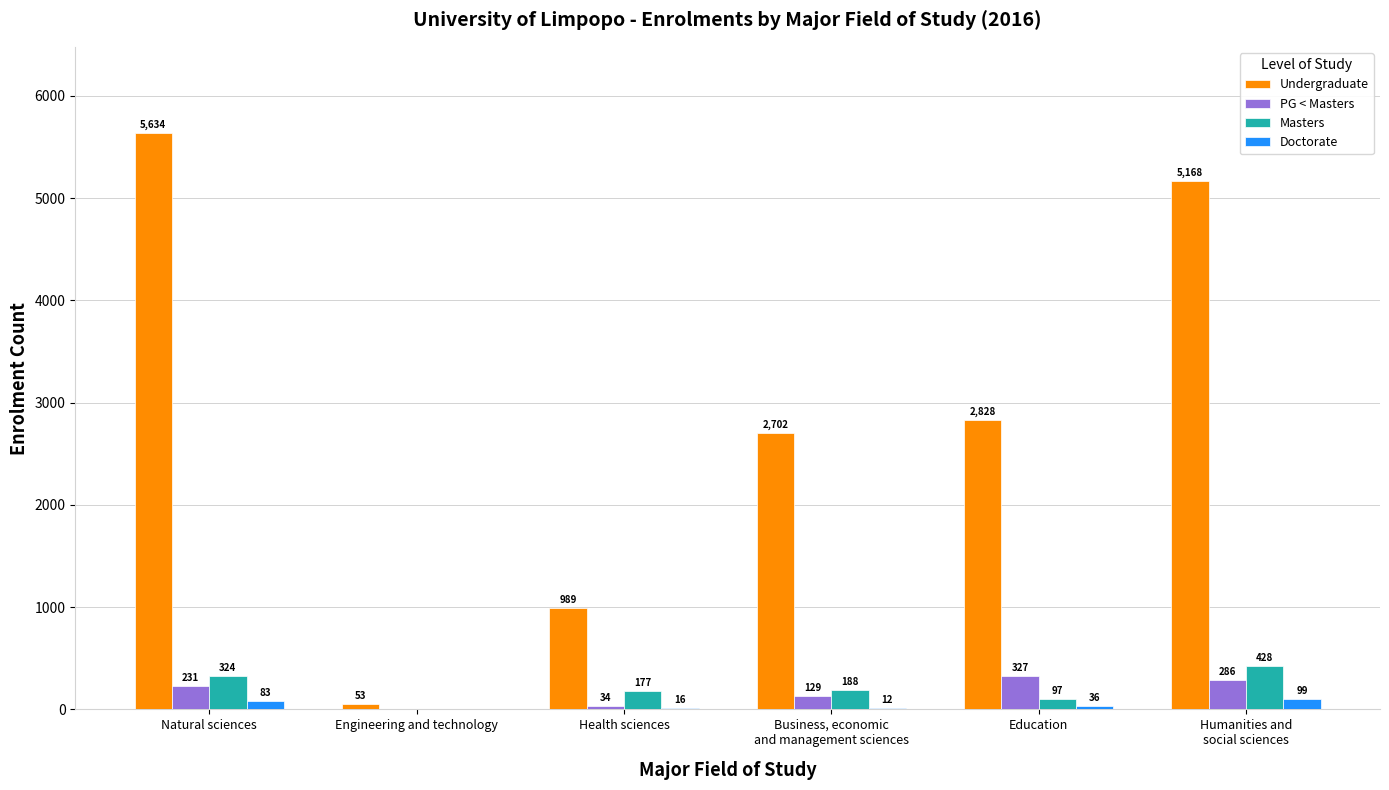

Are the bars grouped side by side (vs. stacked)?

Yes